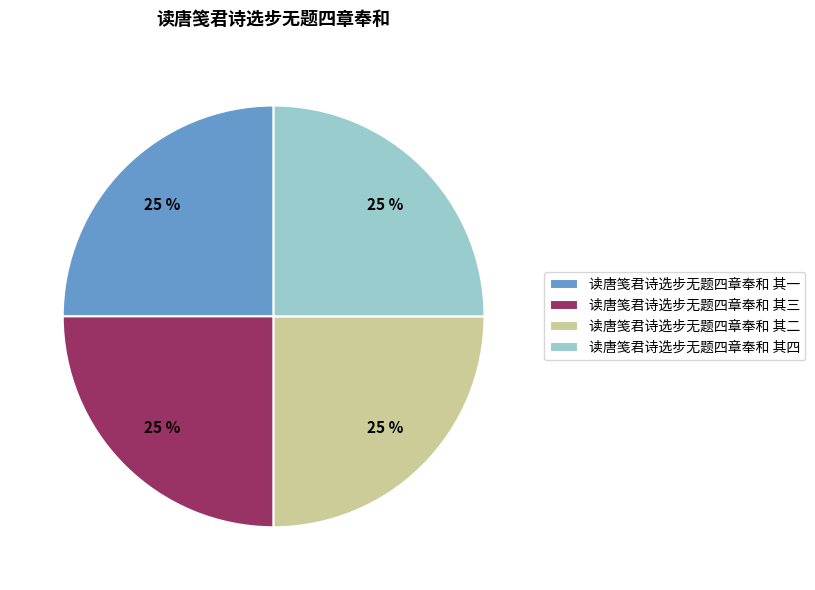

What is the ratio of the value at 读唐笺君诗选步无题四章奉和 其二 to the value at 读唐笺君诗选步无题四章奉和 其一?

1.0